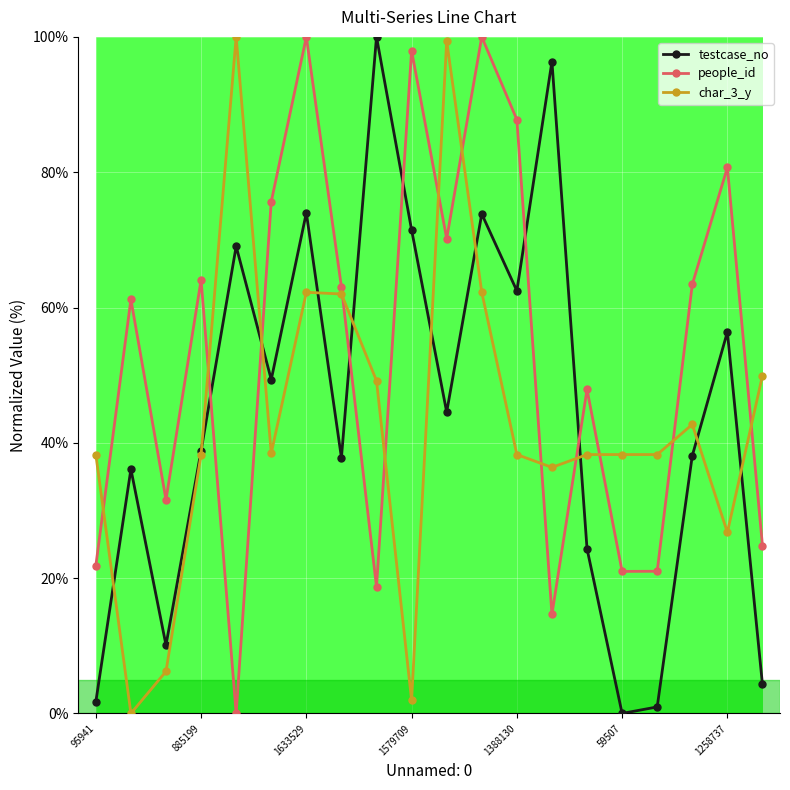

What is the maximum value shown in the chart?

100.0